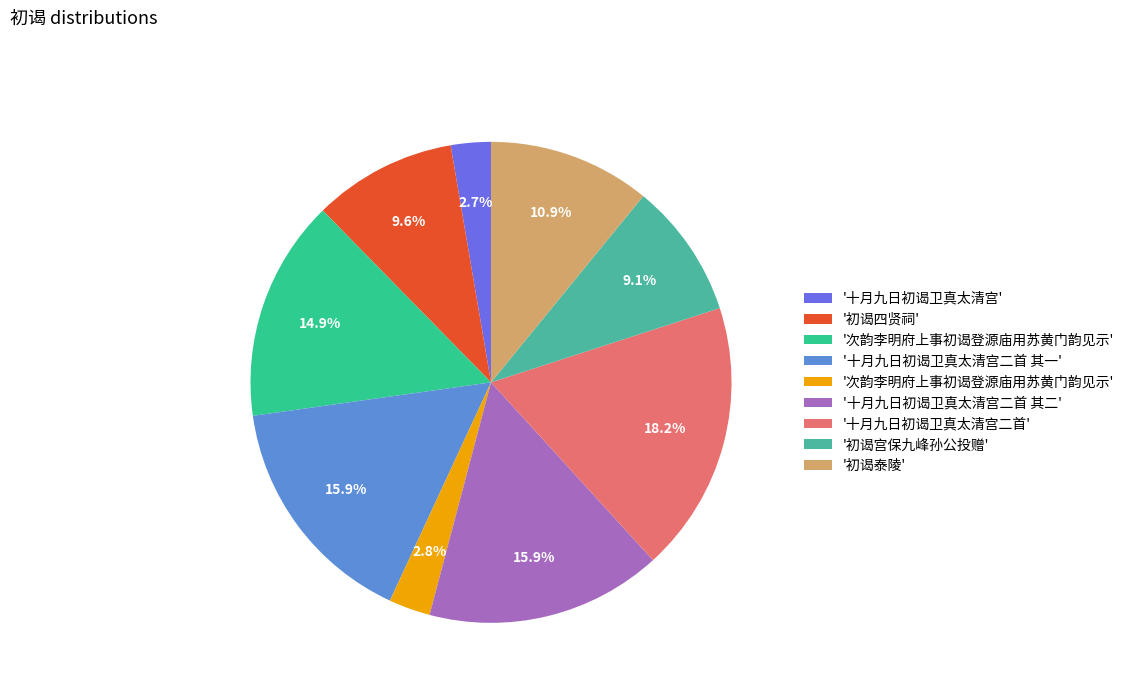

Is there any slice that represents more than half of the pie?

No